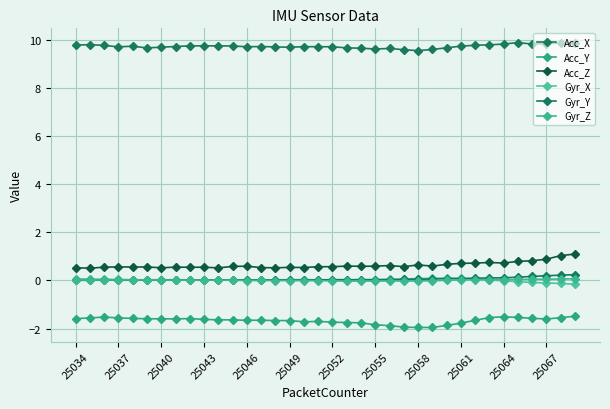

Reading left to right, extract all data points from this chart.

Acc_X: 9.8	9.8	9.8	9.7	9.7	9.7	9.7	9.7	9.8	9.8	9.8	9.7	9.7	9.7	9.7	9.7	9.7	9.7	9.7	9.7	9.7	9.6	9.6	9.6	9.6	9.6	9.7	9.7	9.8	9.8	9.8	9.9	9.8	9.8	9.9	9.9
Acc_Y: -1.6	-1.6	-1.5	-1.6	-1.6	-1.6	-1.6	-1.6	-1.6	-1.6	-1.6	-1.6	-1.7	-1.7	-1.7	-1.7	-1.7	-1.7	-1.7	-1.8	-1.8	-1.8	-1.9	-1.9	-2.0	-2.0	-1.9	-1.8	-1.7	-1.5	-1.5	-1.5	-1.6	-1.6	-1.5	-1.5
Acc_Z: 0.5	0.5	0.6	0.6	0.6	0.6	0.5	0.6	0.5	0.5	0.5	0.6	0.6	0.5	0.5	0.5	0.5	0.6	0.6	0.6	0.6	0.6	0.6	0.6	0.6	0.6	0.7	0.7	0.7	0.7	0.7	0.8	0.8	0.9	1.0	1.1
Gyr_X: 0.1	0.1	0.1	0.0	0.0	0.0	0.0	0.0	0.0	0.0	0.0	0.0	0.0	0.0	0.0	0.0	0.0	0.0	0.0	0.0	0.0	0.0	0.0	0.1	0.1	0.1	0.1	0.1	0.1	0.0	-0.0	-0.1	-0.1	-0.1	-0.1	-0.2
Gyr_Y: 0.0	0.0	0.0	0.0	0.0	0.0	0.0	0.0	0.0	0.0	0.0	0.0	0.0	0.0	0.0	0.0	0.0	0.0	0.0	0.0	0.0	0.0	0.0	0.0	0.1	0.1	0.1	0.1	0.1	0.1	0.1	0.1	0.2	0.2	0.2	0.2
Gyr_Z: 0.0	0.0	0.0	0.0	0.0	0.0	0.0	0.0	0.0	0.0	0.0	0.0	-0.0	-0.0	-0.0	-0.0	-0.0	-0.0	-0.0	-0.0	-0.0	-0.0	-0.0	-0.0	-0.0	-0.0	0.0	0.0	0.0	0.0	0.0	0.0	0.0	0.1	0.1	0.1